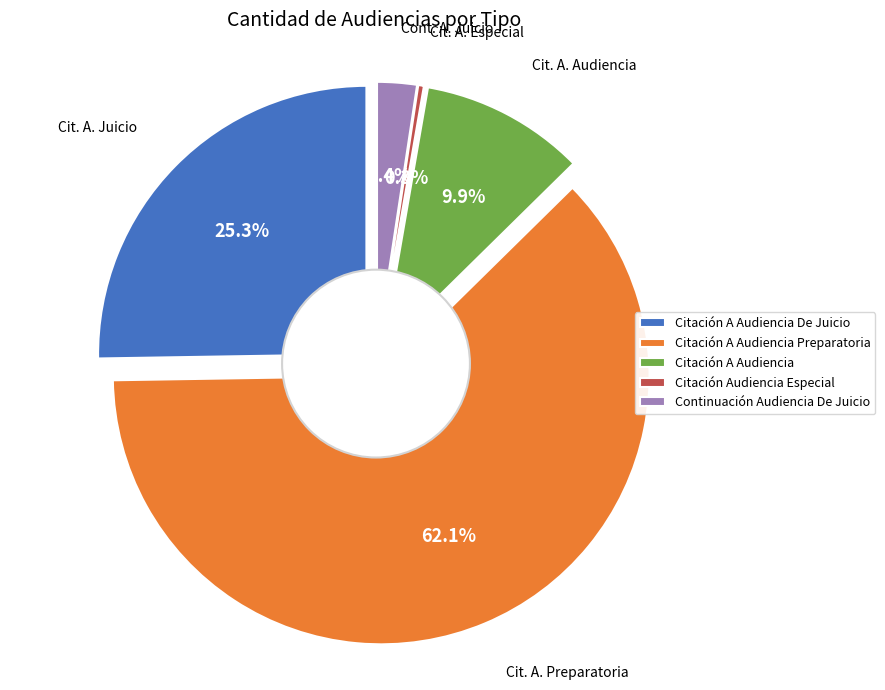

Do Citación A Audiencia and Citación A Audiencia Preparatoria together represent more than half of the pie?

Yes